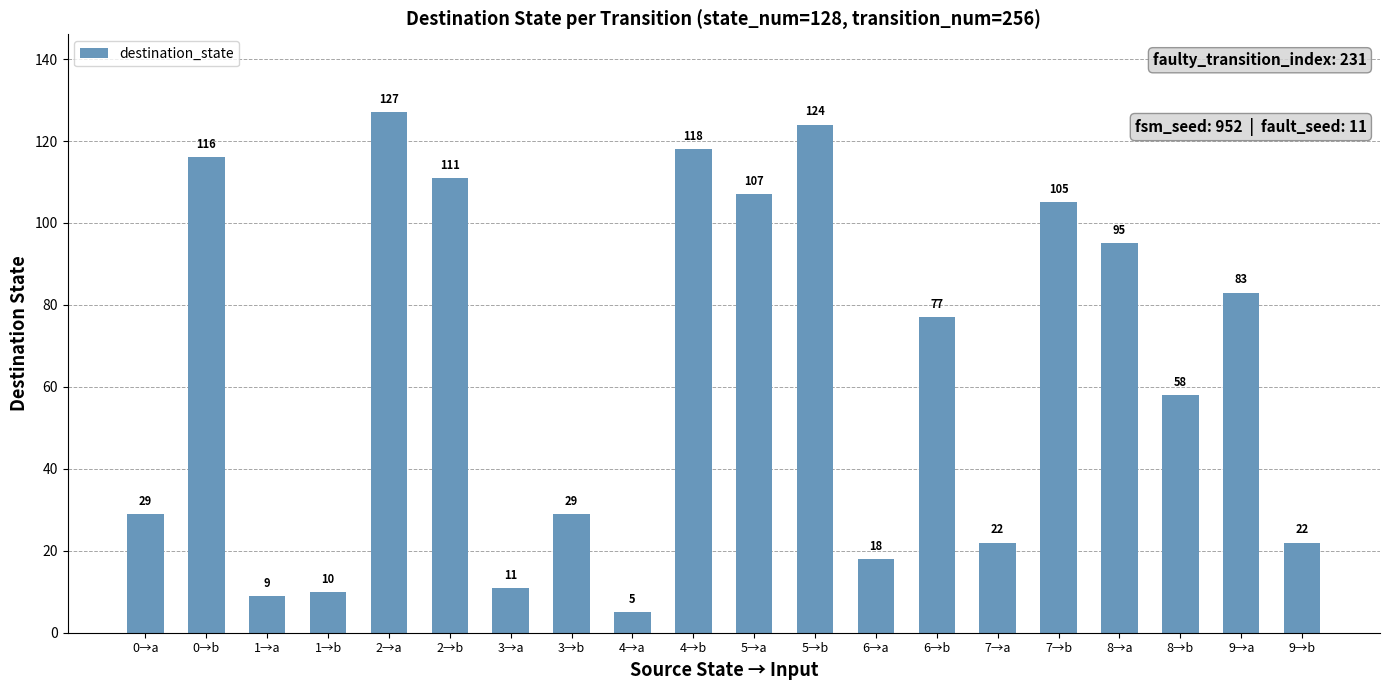

Which category has the lowest value across all series?

4→a